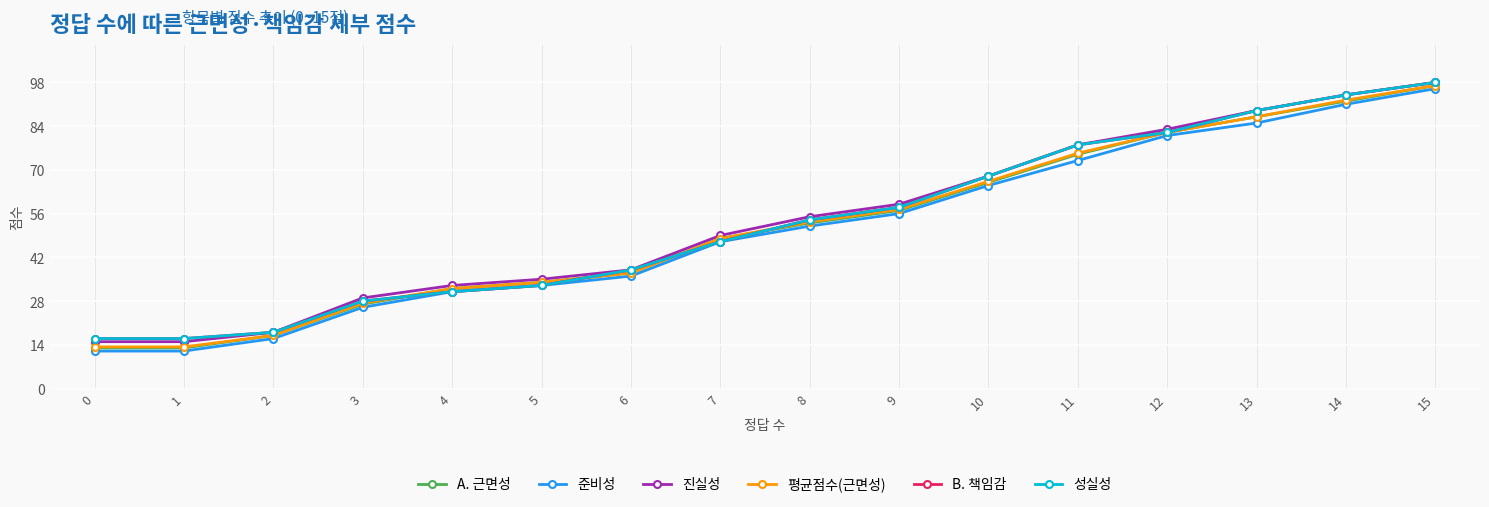

Reading left to right, transcribe all the data shown in this chart.

A. 근면성: 0=13.0	1=13.0	2=17.0	3=27.0	4=32.0	5=34.0	6=37.0	7=48.0	8=53.0	9=57.0	10=66.0	11=75.0	12=82.0	13=87.0	14=92.0	15=97.0
준비성: 0=12.0	1=12.0	2=16.0	3=26.0	4=31.0	5=33.0	6=36.0	7=47.0	8=52.0	9=56.0	10=65.0	11=73.0	12=81.0	13=85.0	14=91.0	15=96.0
진실성: 0=15.0	1=15.0	2=18.0	3=29.0	4=33.0	5=35.0	6=38.0	7=49.0	8=55.0	9=59.0	10=68.0	11=78.0	12=83.0	13=89.0	14=94.0	15=98.0
평균점수(근면성): 0=13.3	1=13.3	2=17.0	3=27.3	4=32.0	5=34.0	6=37.0	7=48.0	8=53.3	9=57.3	10=66.3	11=75.3	12=82.0	13=87.0	14=92.3	15=97.0
B. 책임감: 0=16.0	1=16.0	2=18.0	3=28.0	4=31.0	5=33.0	6=38.0	7=47.0	8=54.0	9=58.0	10=68.0	11=78.0	12=82.0	13=89.0	14=94.0	15=98.0
성실성: 0=16.0	1=16.0	2=18.0	3=28.0	4=31.0	5=33.0	6=38.0	7=47.0	8=54.0	9=58.0	10=68.0	11=78.0	12=82.0	13=89.0	14=94.0	15=98.0